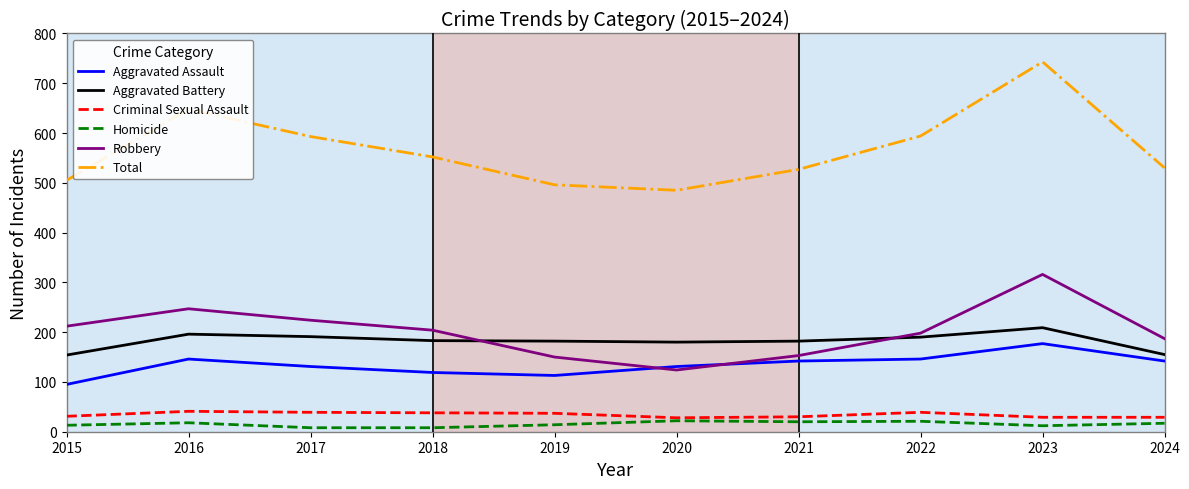

What is the difference between the highest and lowest values at 2020?

463